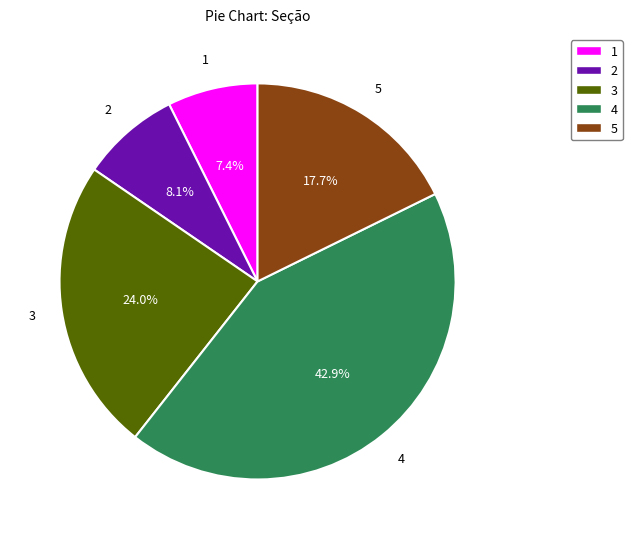

To the nearest percent, what portion does 3 represent?

24%